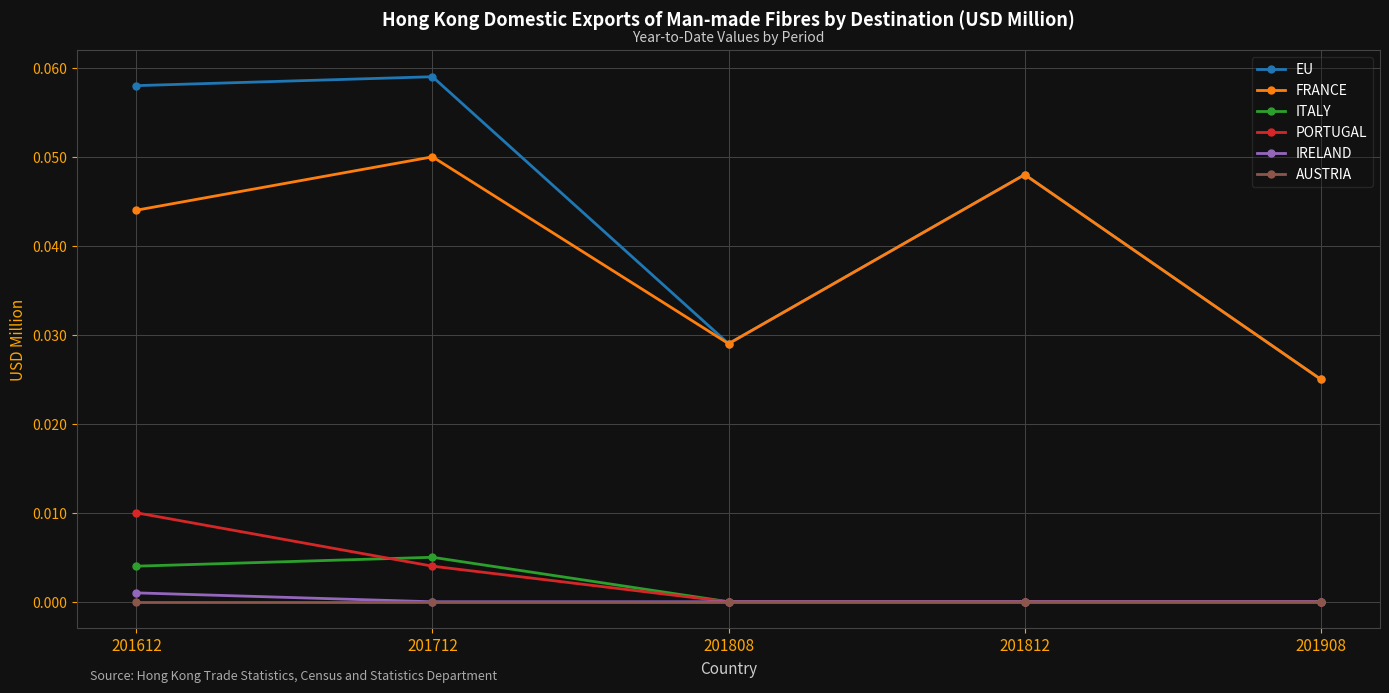

Is it true that EU equals 0.0 at 201808?

True